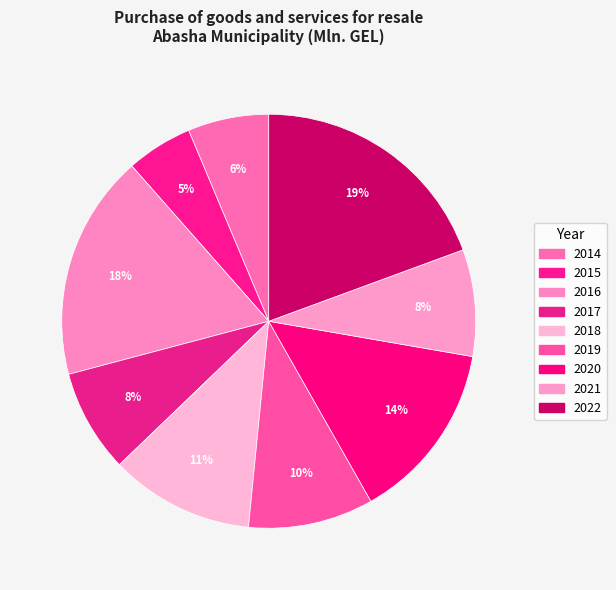

How many segments does this pie chart have?

9